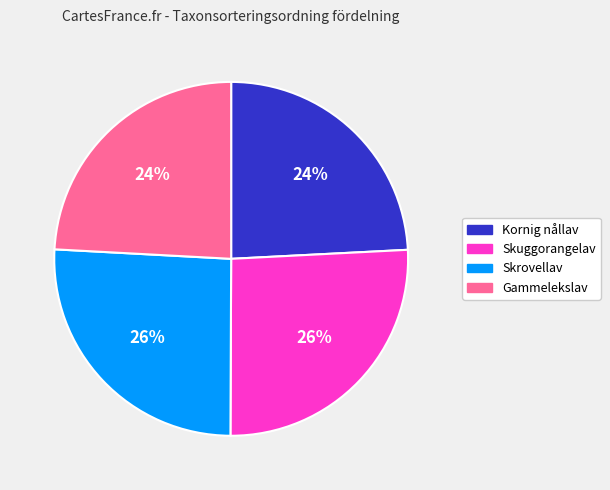

Count the number of slices in the pie.

4